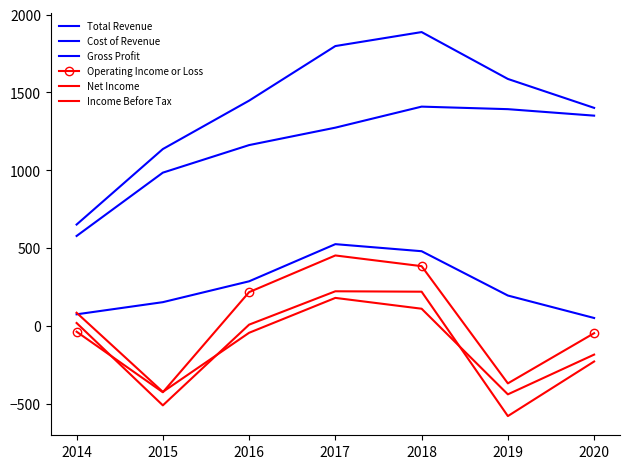

Rank the categories by Gross Profit value from lowest to highest.

2020, 2014, 2015, 2019, 2016, 2018, 2017